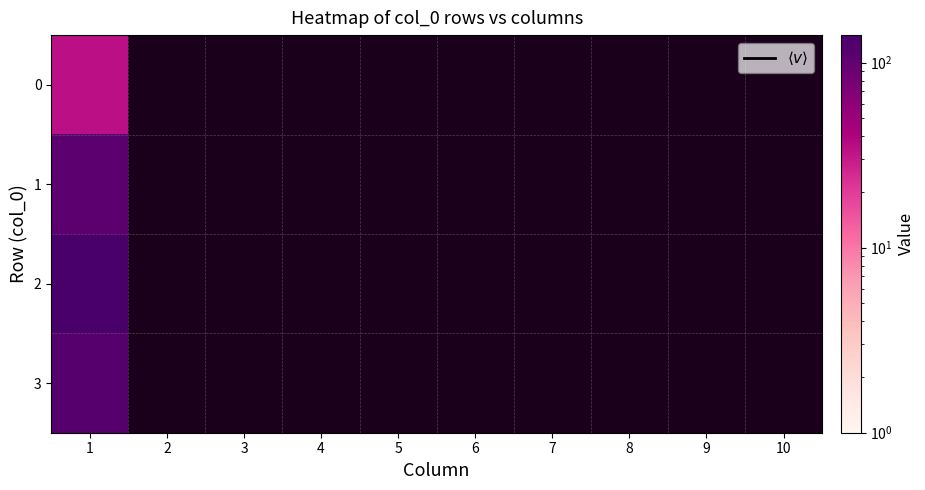

Between 10 and 2, which is larger?

2